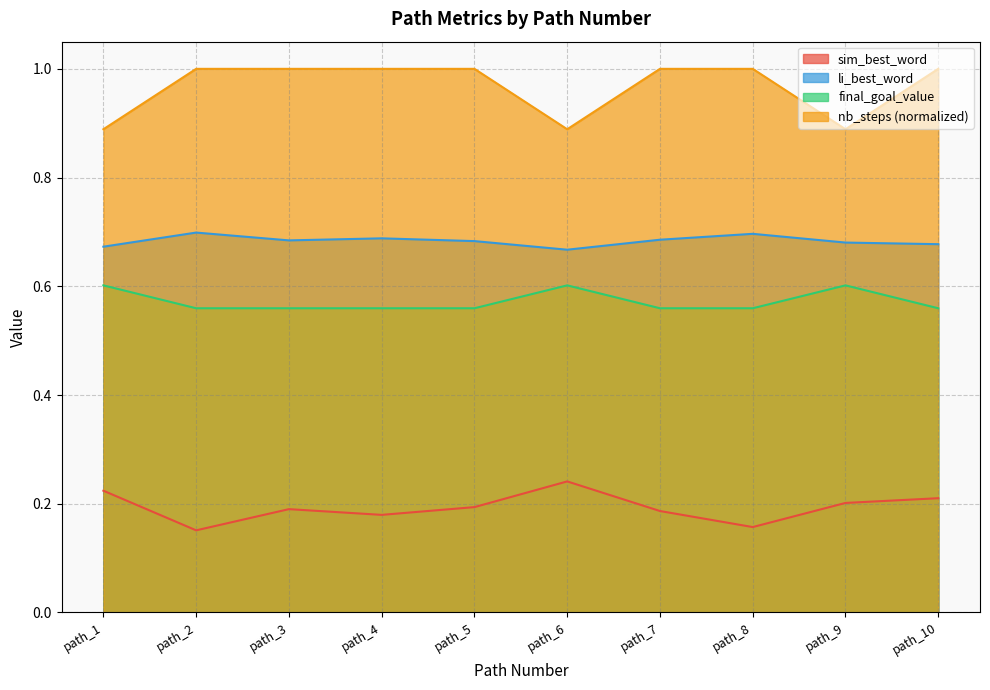

The final_goal_value series shows 1.6 at path_7. True or false?

False